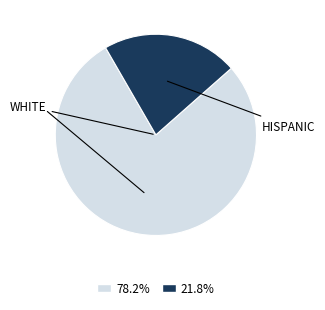

Does any single category account for the majority?

Yes